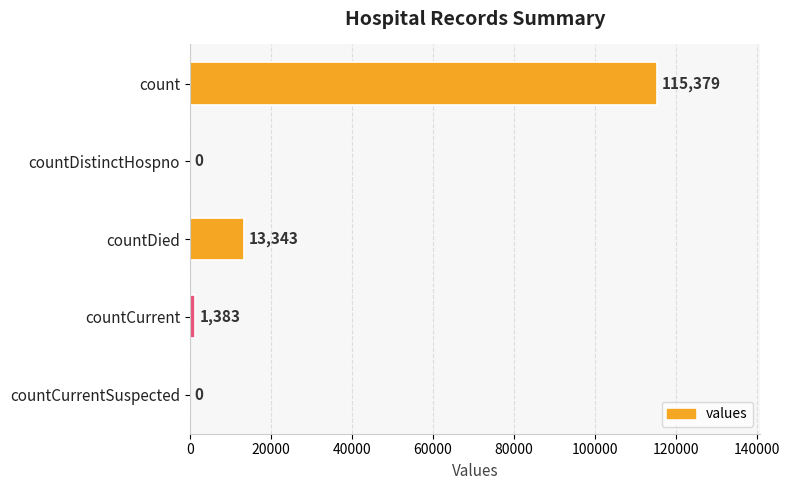

What is the sum of the values at countCurrentSuspected and countDied?

13343